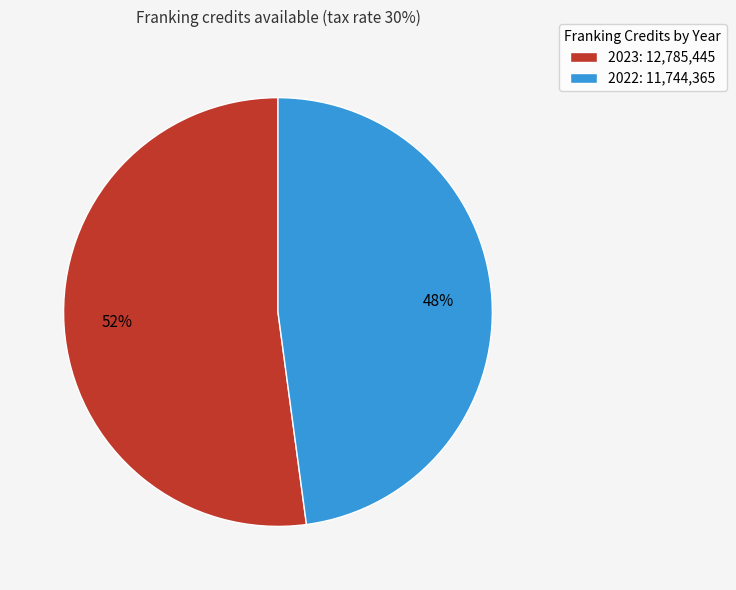

Rank the categories by value from lowest to highest.

2022, 2023